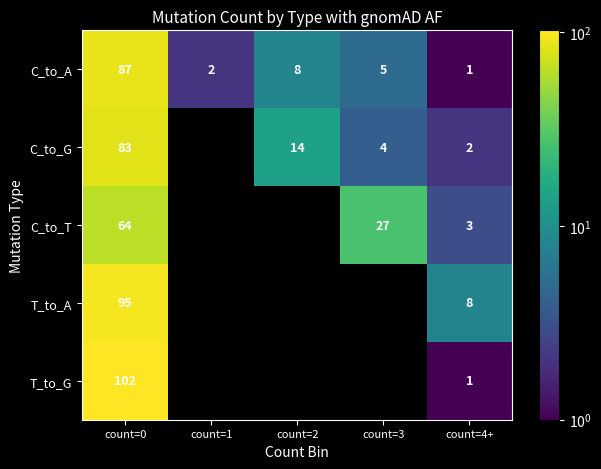

Where is C_to_A nearest to the value 44?

count=2